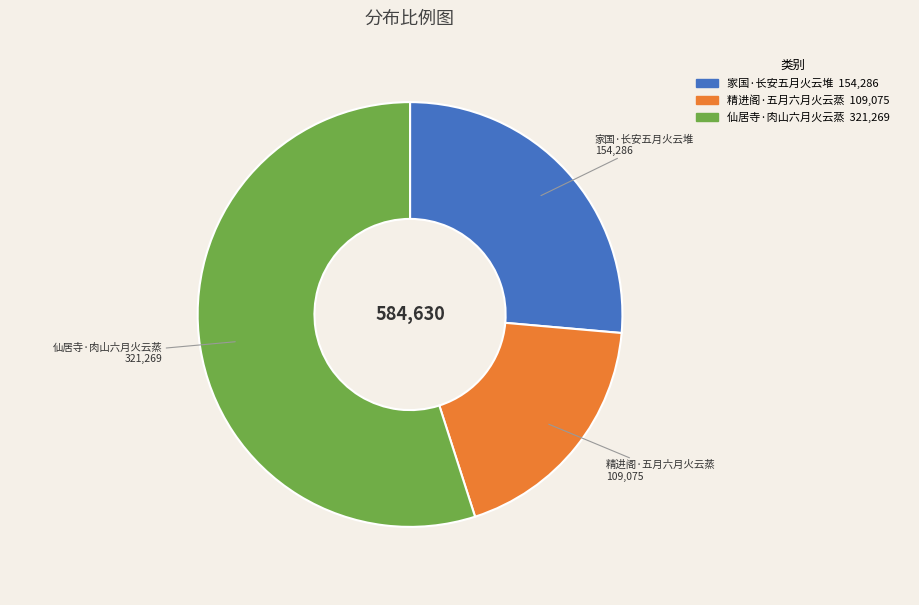

Approximately how many times larger is the value at 精进阁·五月六月火云蒸 compared to 仙居寺·肉山六月火云蒸?

0.3